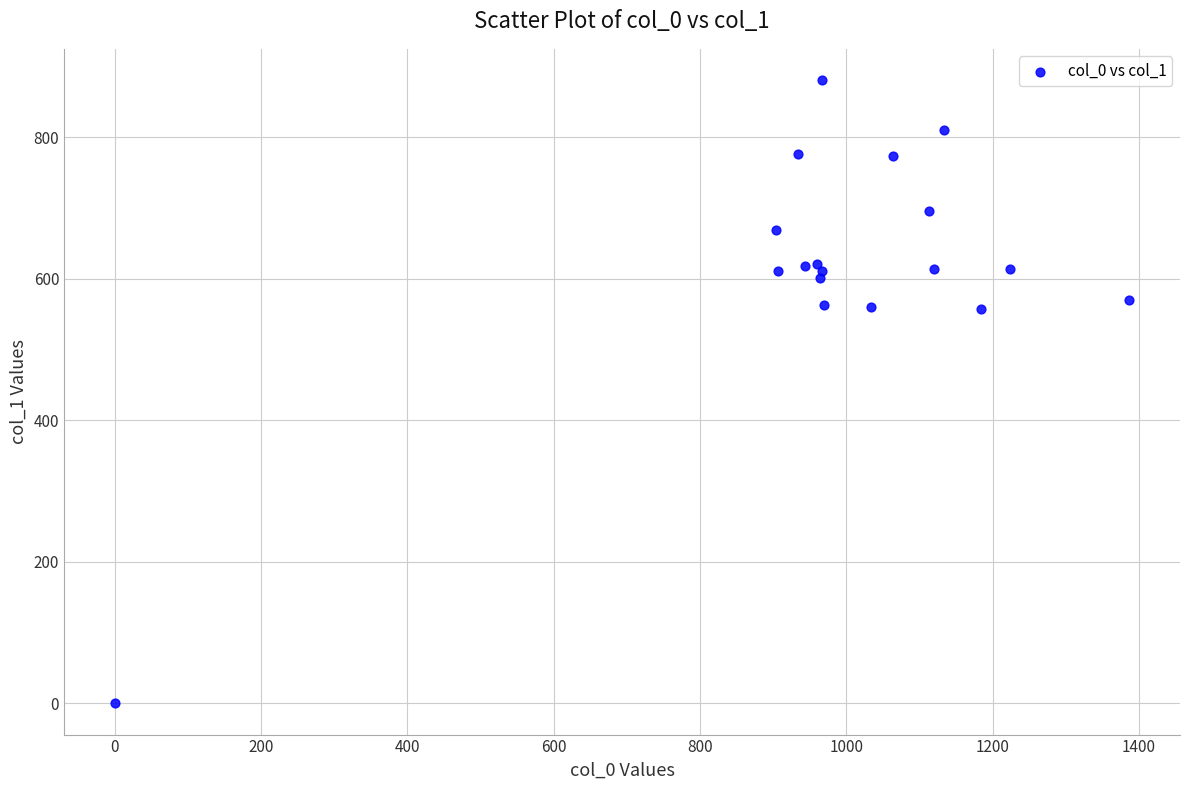

What is the range of X values (max minus min)?

1386.7